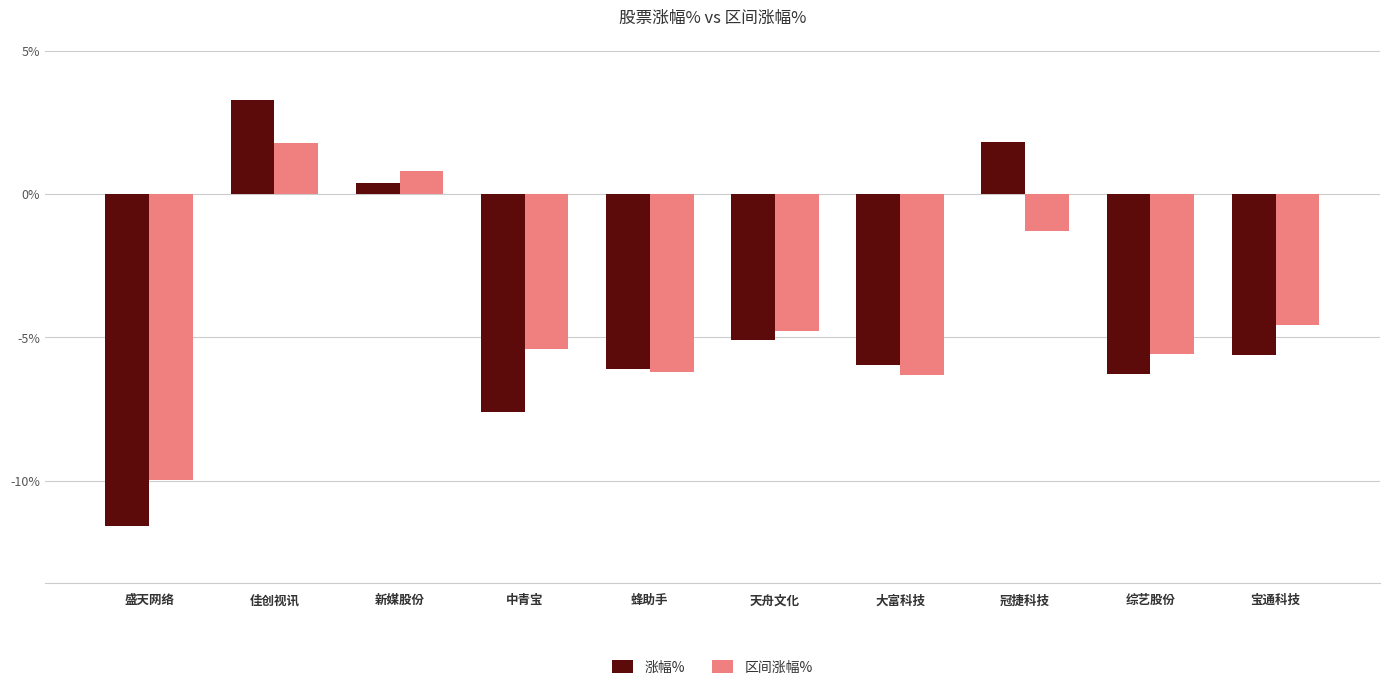

Between 佳创视讯 and 蜂助手, which series saw the biggest shift?

涨幅%